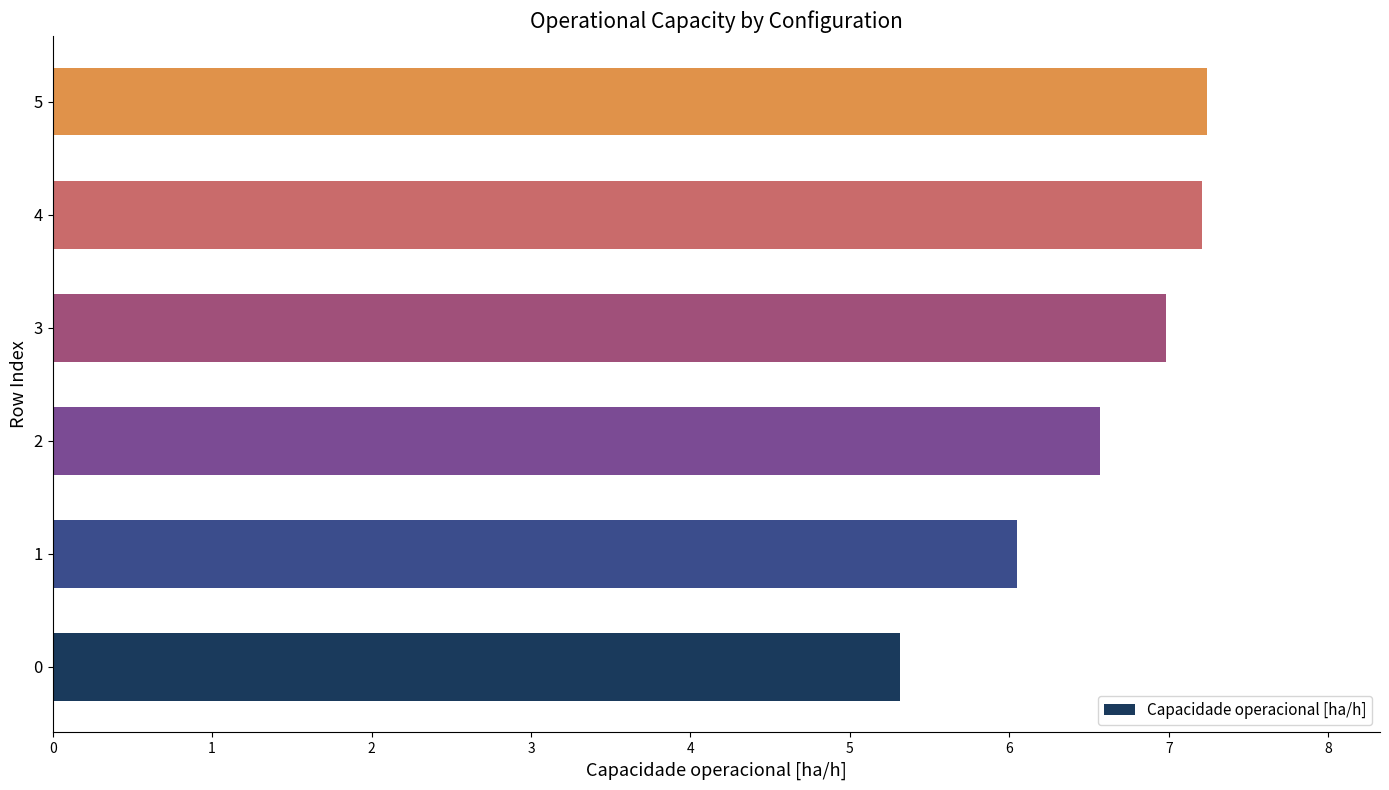

Does the chart contain any negative values?

No